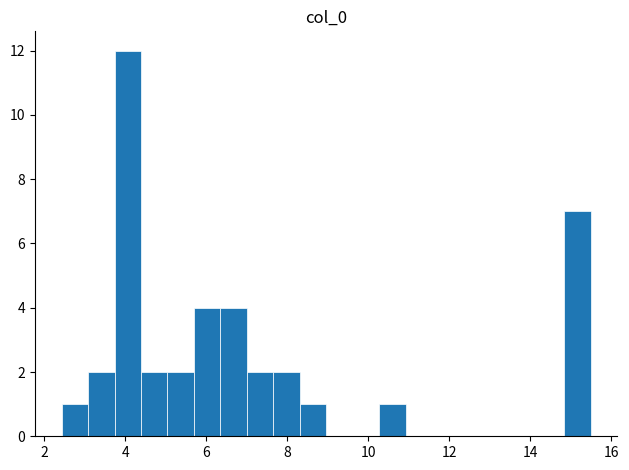

Read against the x-axis, roughly where is the centre of the tallest bar?

4.0